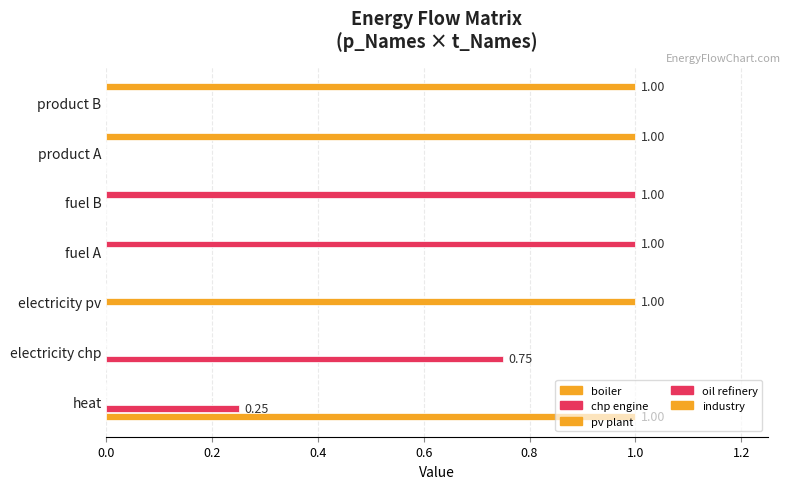

Reading left to right, transcribe all the data shown in this chart.

boiler: 1.0	0.0	0.0	0.0	0.0	0.0	0.0
chp engine: 0.2	0.8	0.0	0.0	0.0	0.0	0.0
pv plant: 0.0	0.0	1.0	0.0	0.0	0.0	0.0
oil refinery: 0.0	0.0	0.0	1.0	1.0	0.0	0.0
industry: 0.0	0.0	0.0	0.0	0.0	1.0	1.0